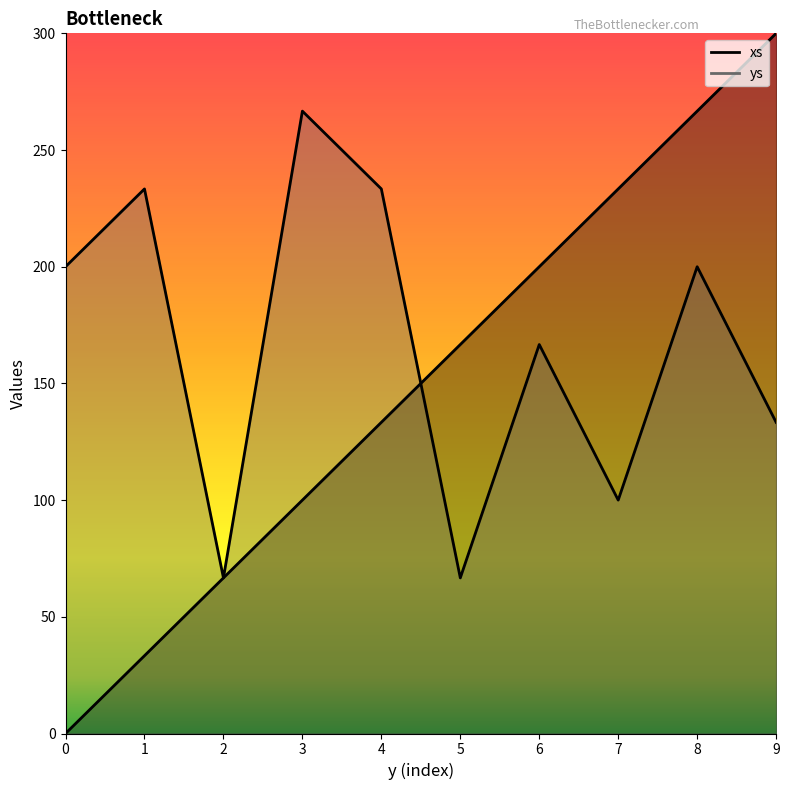

Between 4 and 1, which is larger?

4